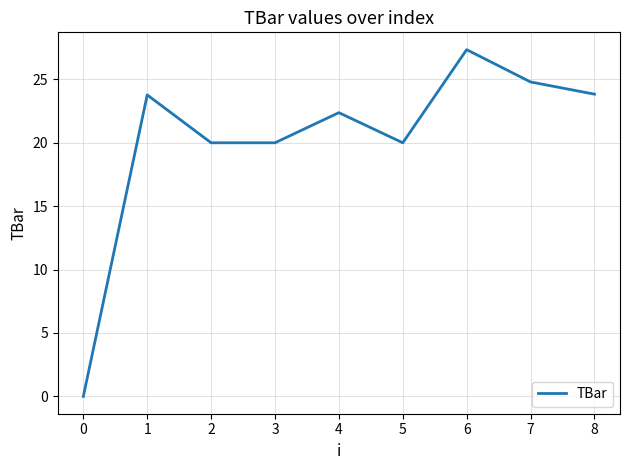

What is the sum of the values at 7 and 2?

44.8